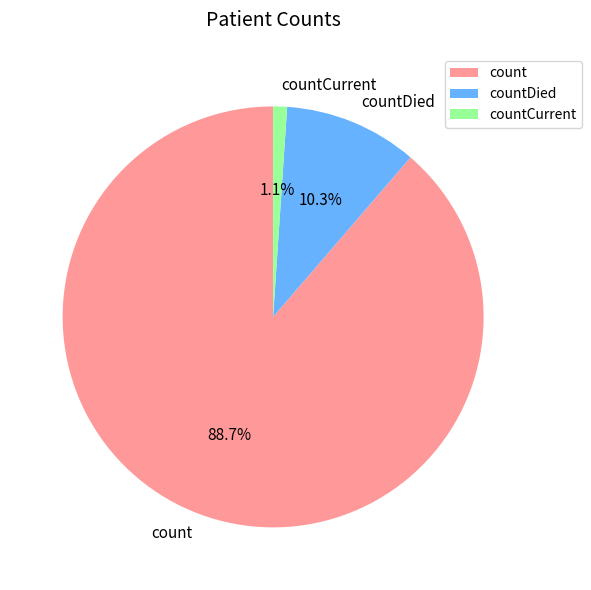

What is the largest slice in the pie chart?

count